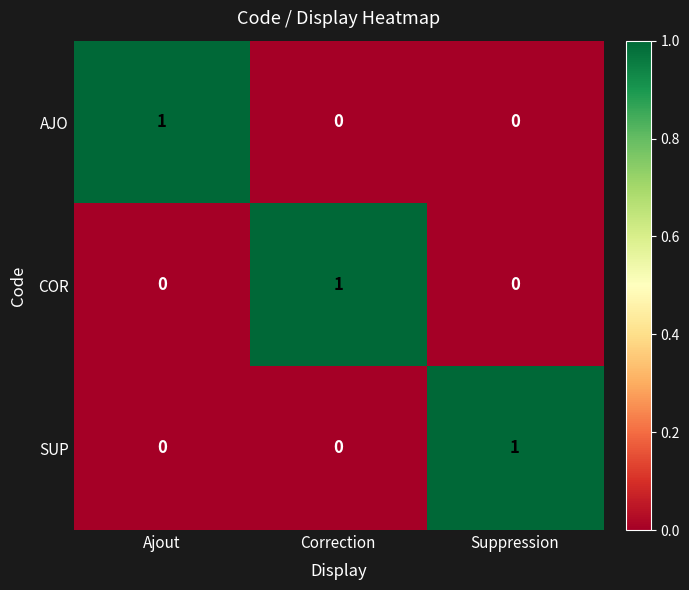

How many data points does each series have?

3